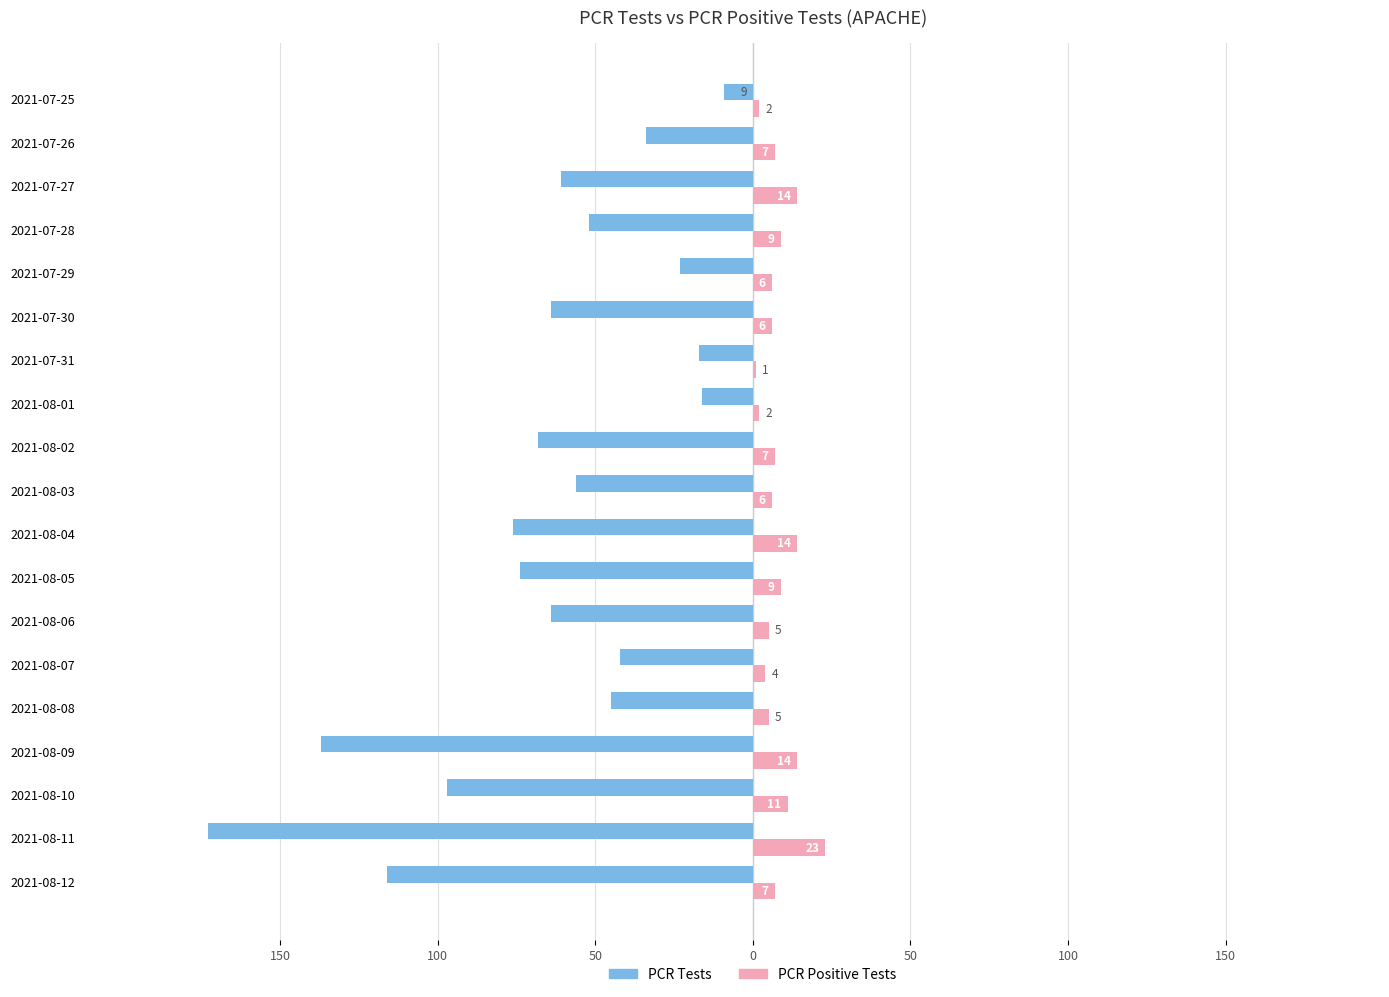

What are all the series names shown in the legend?

PCR Tests, PCR Positive Tests